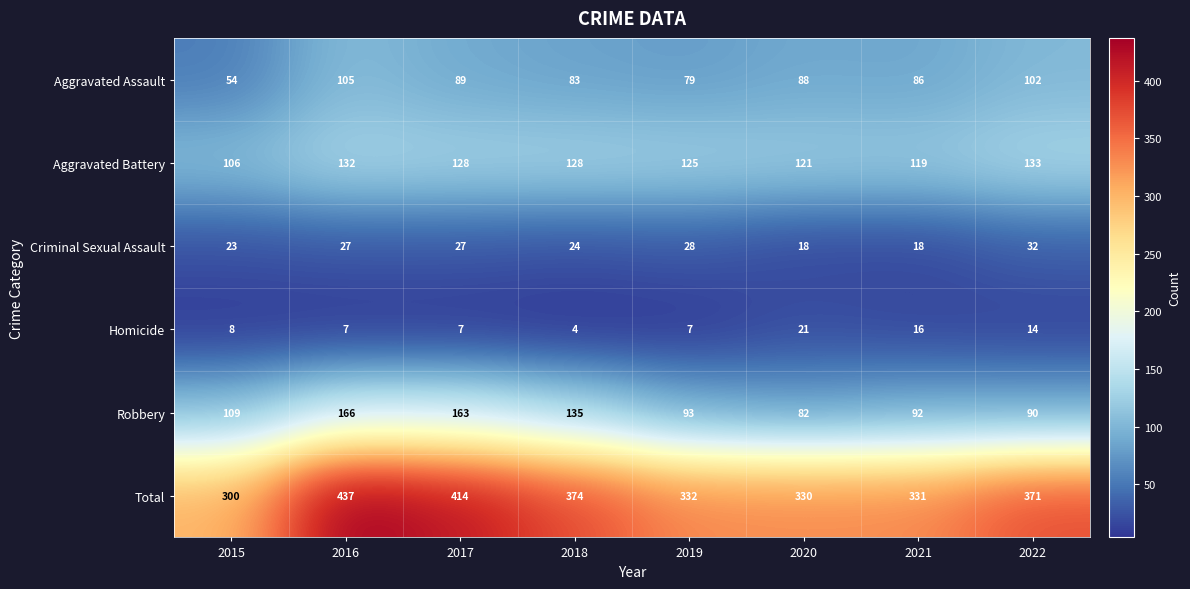

Rank the series by their maximum value, from lowest to highest.

Homicide, Criminal Sexual Assault, Aggravated Assault, Aggravated Battery, Robbery, Total